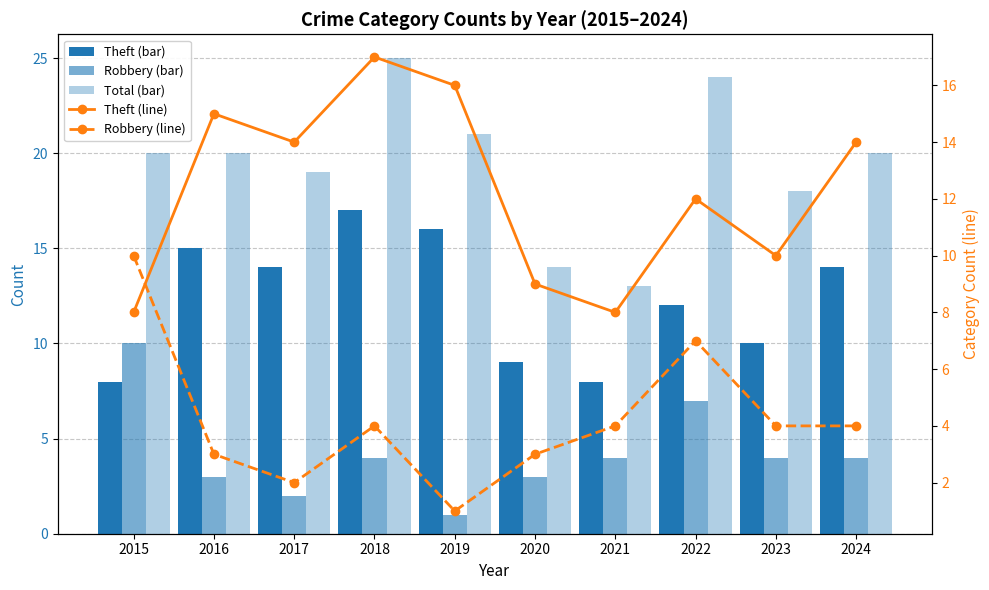

Reading left to right, extract all data points from this chart.

Theft: 8	15	14	17	16	9	8	12	10	14
Robbery: 10	3	2	4	1	3	4	7	4	4
Total: 20	20	19	25	21	14	13	24	18	20
Theft (line): 8	15	14	17	16	9	8	12	10	14
Robbery (line): 10	3	2	4	1	3	4	7	4	4